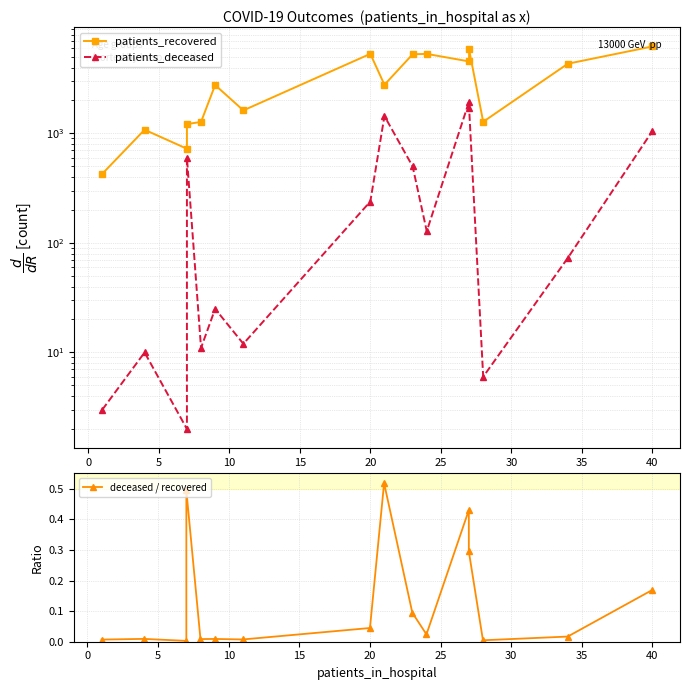

True or false: patients_recovered and patients_deceased cross at least once.

False